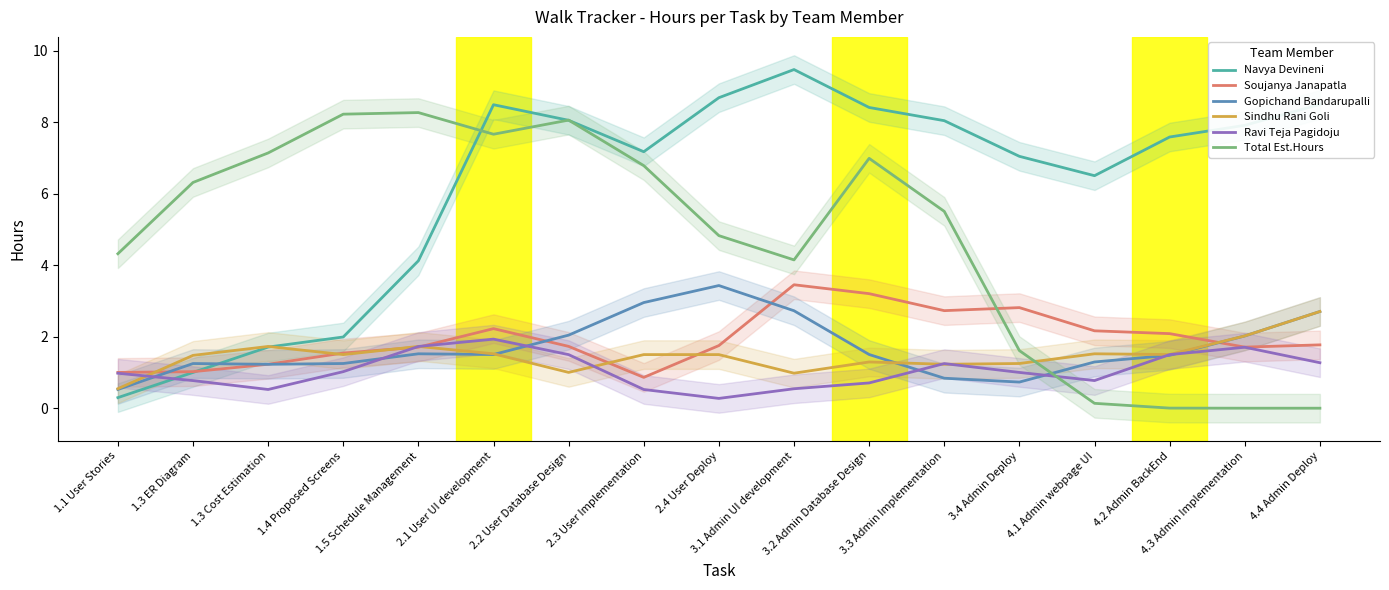

At 2.1 User UI development, list the series in order from largest to smallest.

Navya Devineni, Total Est.Hours, Soujanya Janapatla, Ravi Teja Pagidoju, Sindhu Rani Goli, Gopichand Bandarupalli